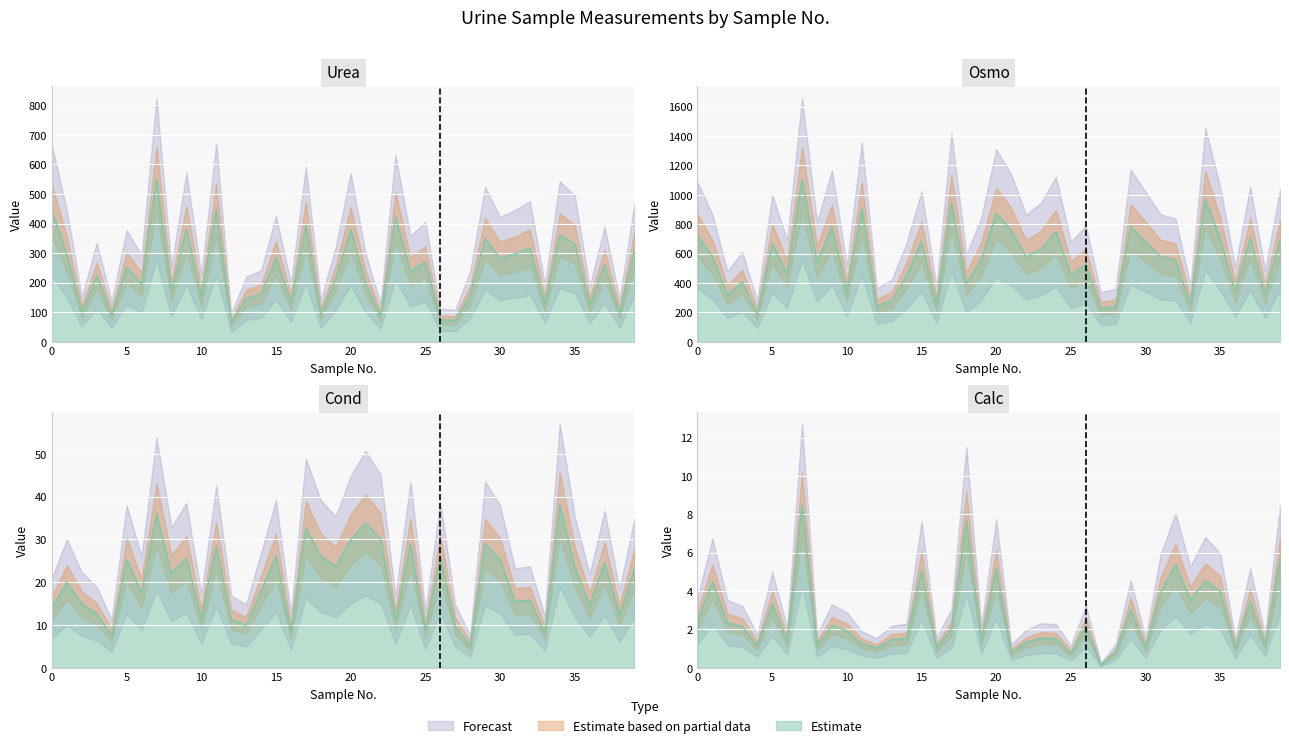

True or false: cond and urea cross at least once.

False